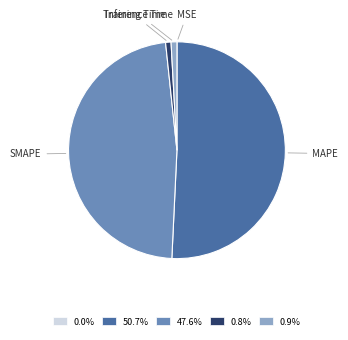

Which category has the biggest portion of the pie?

MAPE